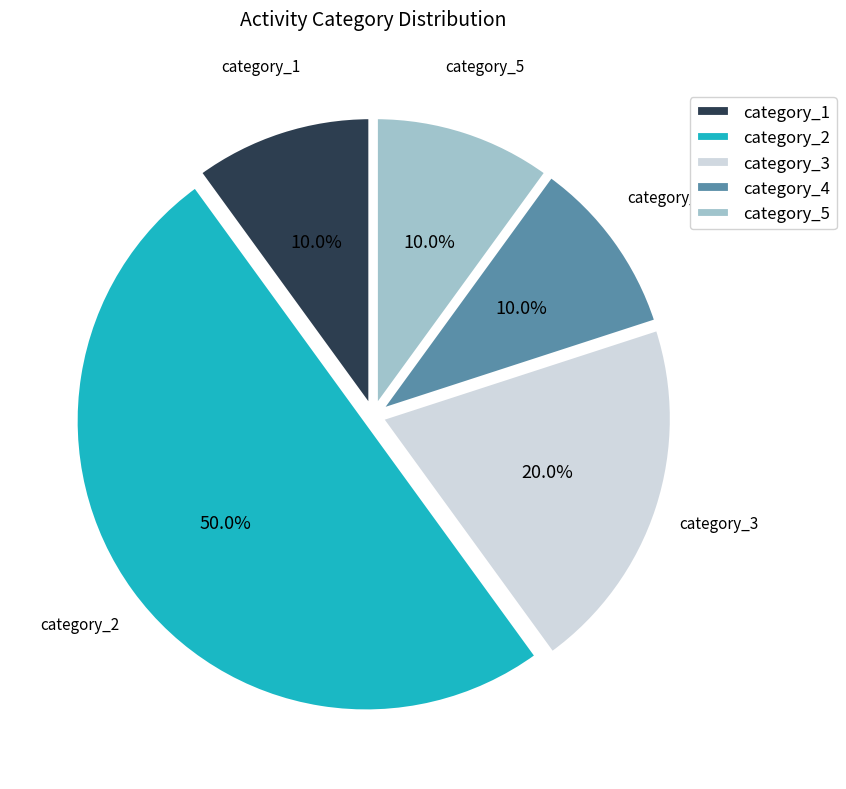

Is category_5 the majority of the pie?

No